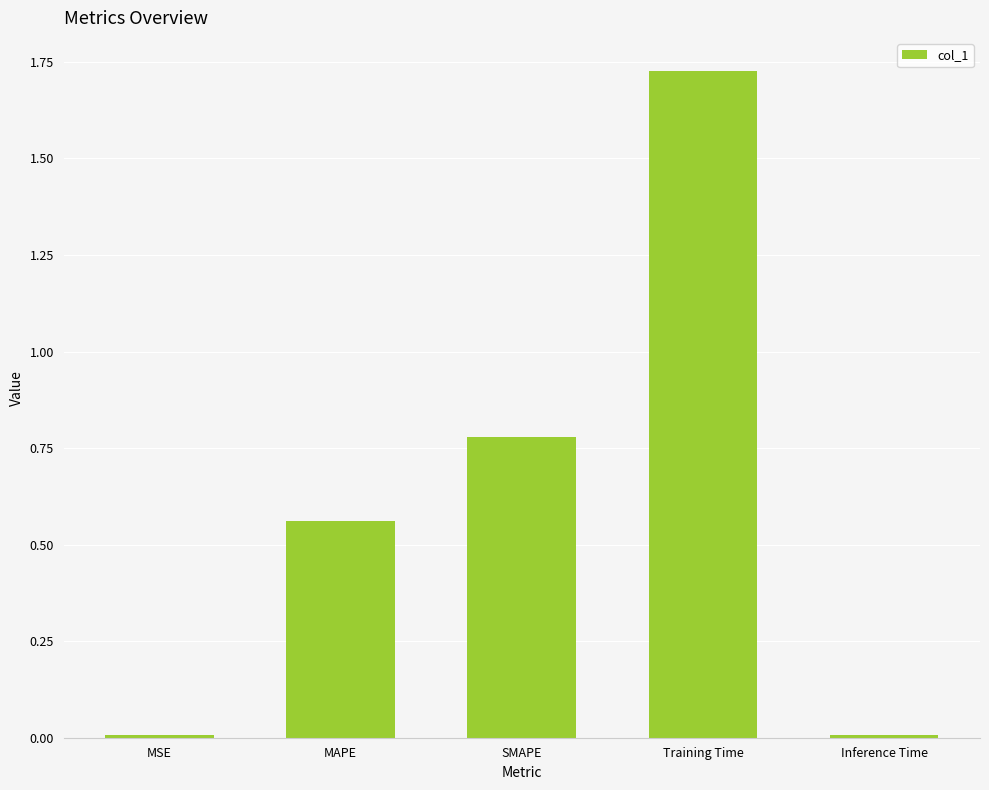

What position from the left is MAPE?

2